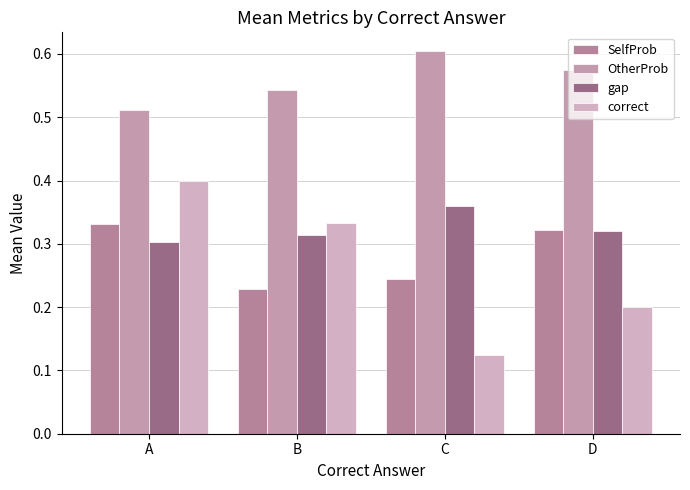

Does the chart contain any negative values?

No